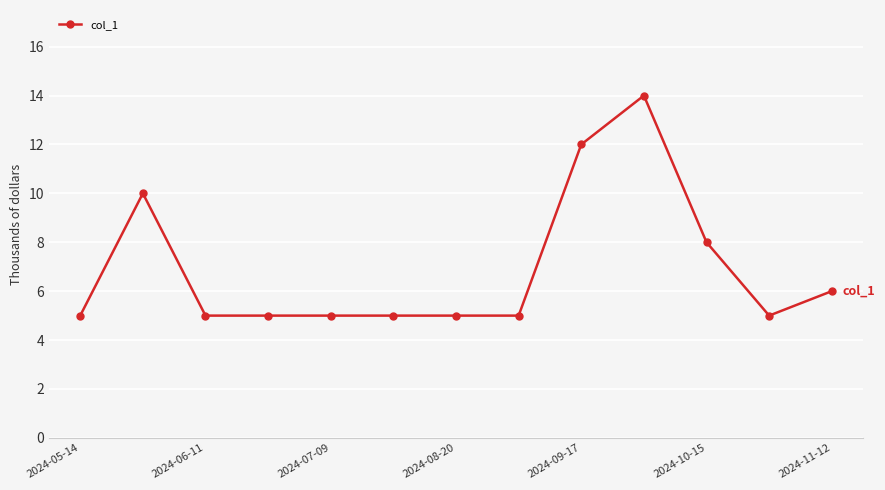

How many interior local valleys (lower than both neighbors) does the data have?

1